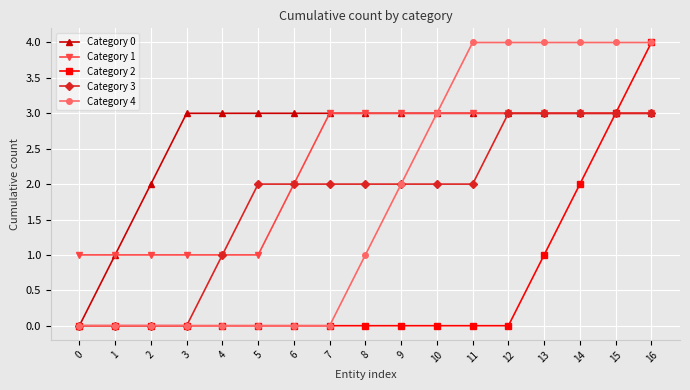

What are all the series names shown in the legend?

Category 0, Category 1, Category 2, Category 3, Category 4